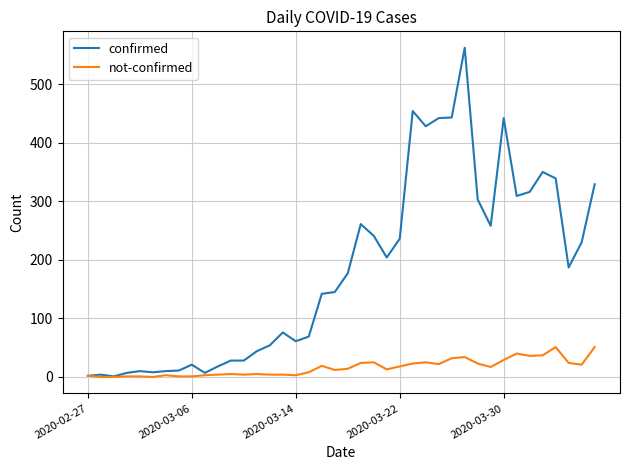

What is the highest value of the not-confirmed series?

51